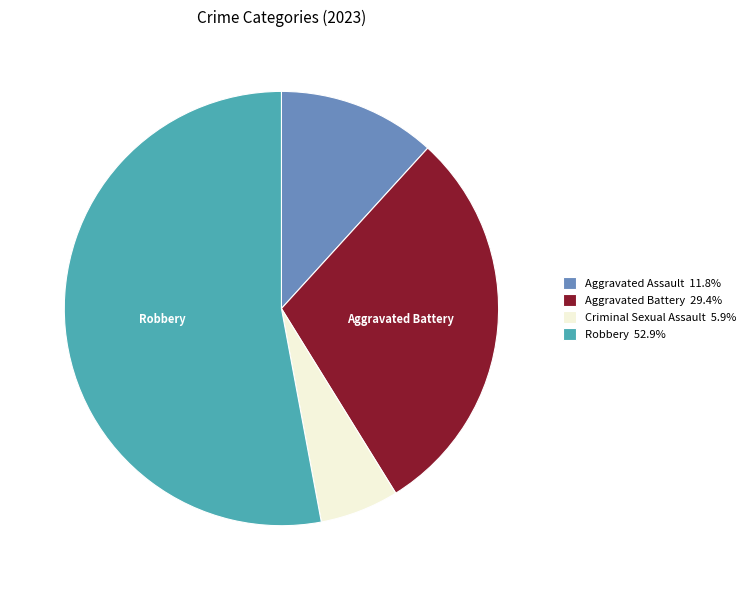

Is it true that Criminal Sexual Assault is 1% of the pie?

False